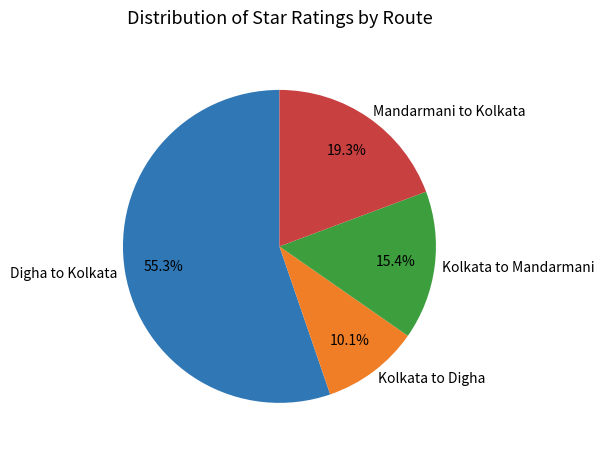

Which slice represents more than half of the pie?

Digha to Kolkata